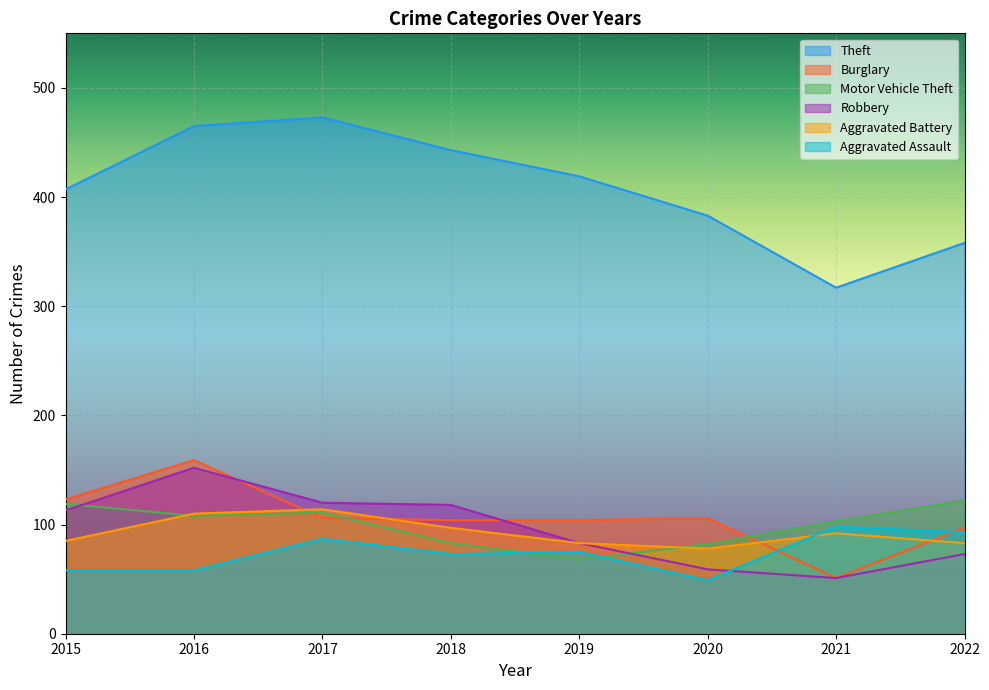

How many lines are shown in the chart?

6